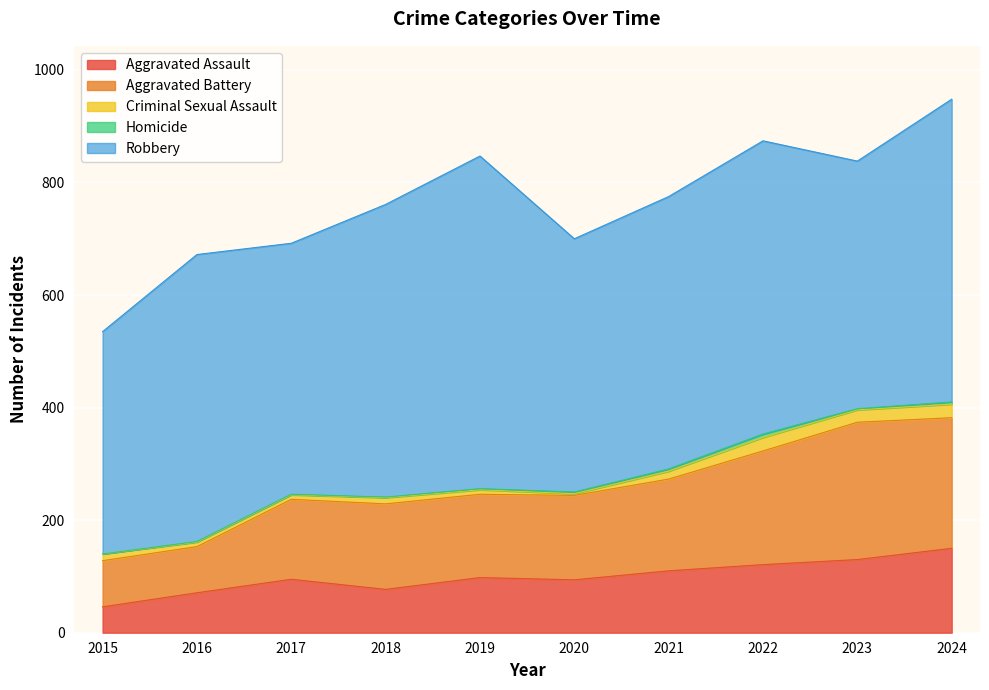

What is the difference between the highest and lowest values at 2021?

480